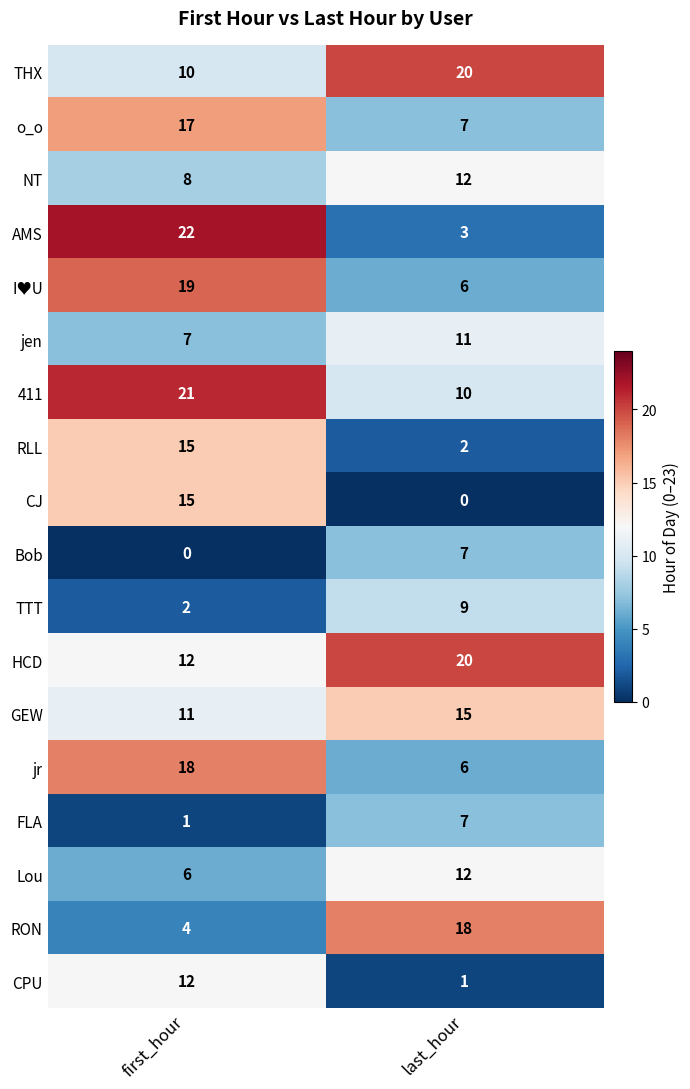

The 411 series shows 21 at first_hour. True or false?

True